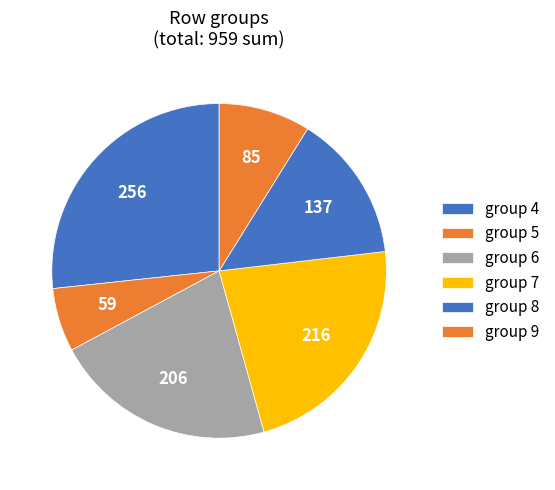

Count the number of slices in the pie.

6